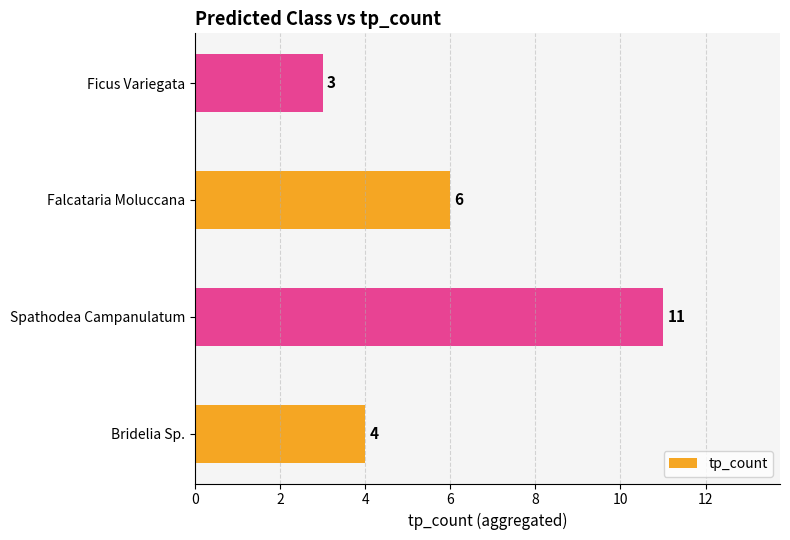

What is the smallest value displayed?

3